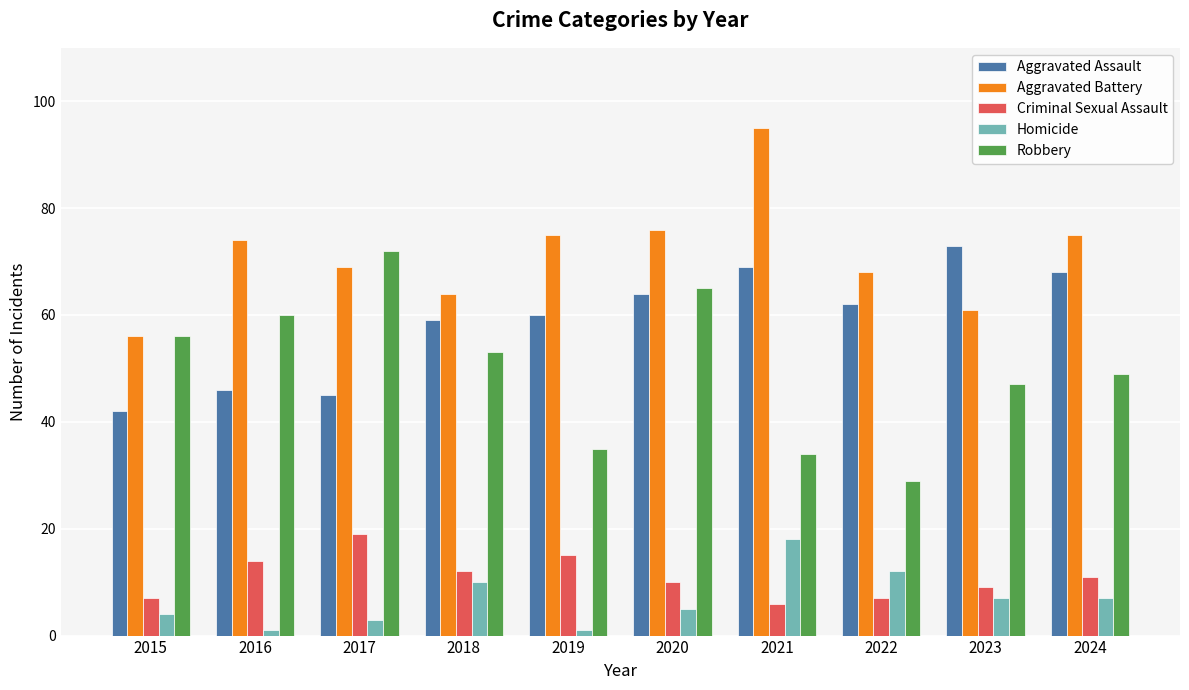

What is the approximate value of Criminal Sexual Assault at 2022?

7